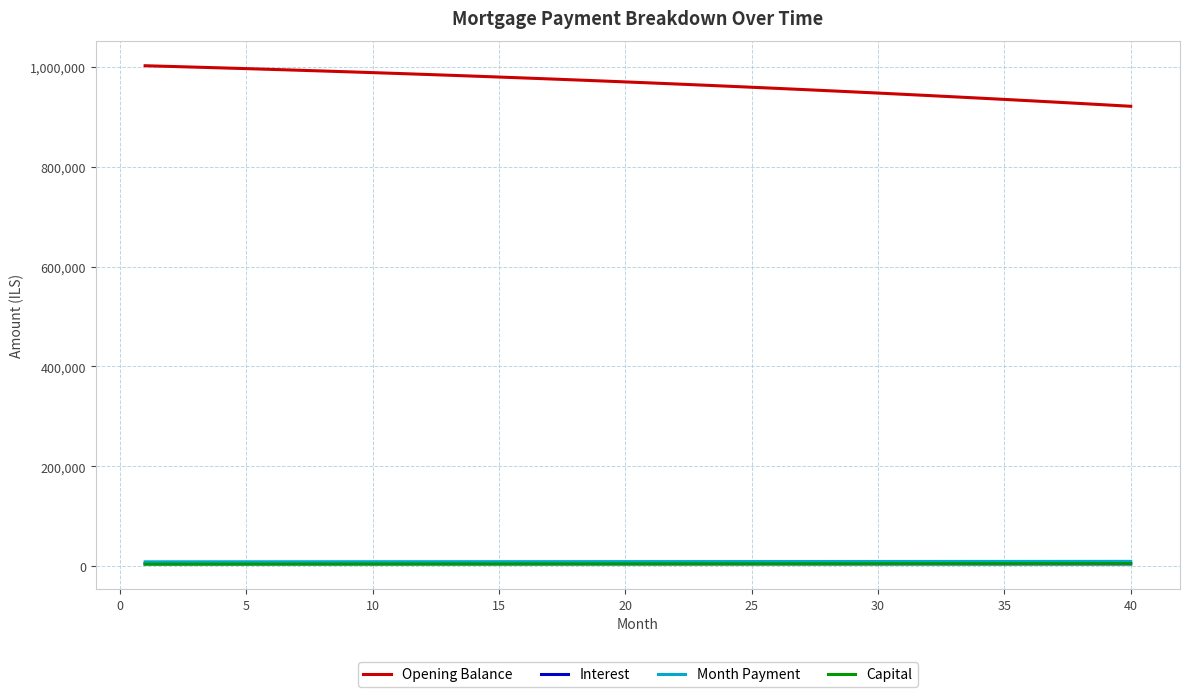

True or false: Month Payment and Opening Balance cross at least once.

False